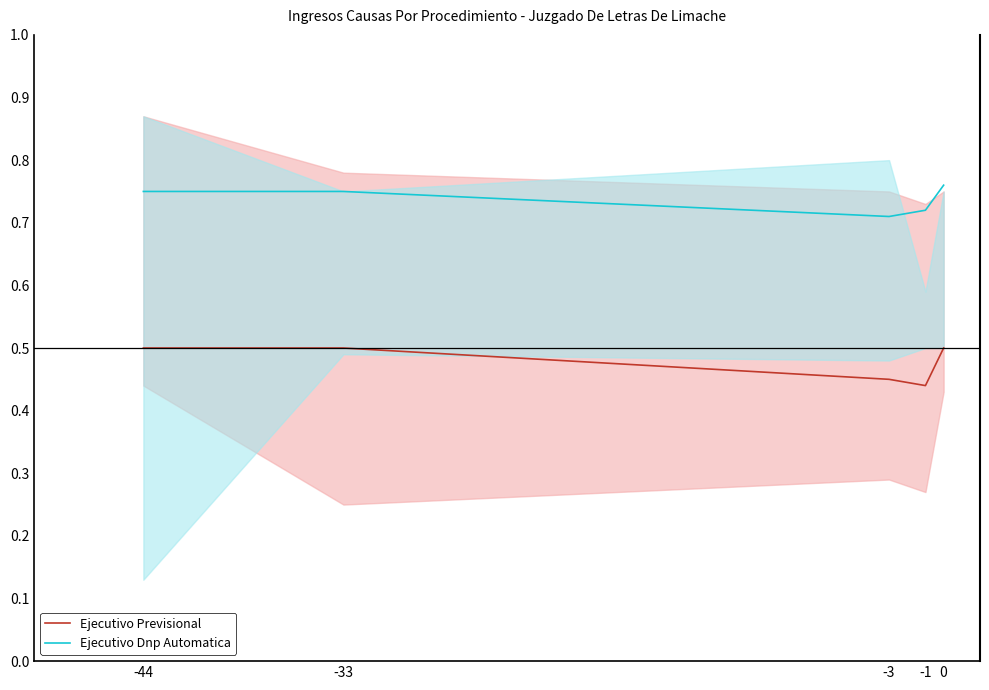

True or false: Ejecutivo Dnp Automatica and Ejecutivo Previsional cross at least once.

False